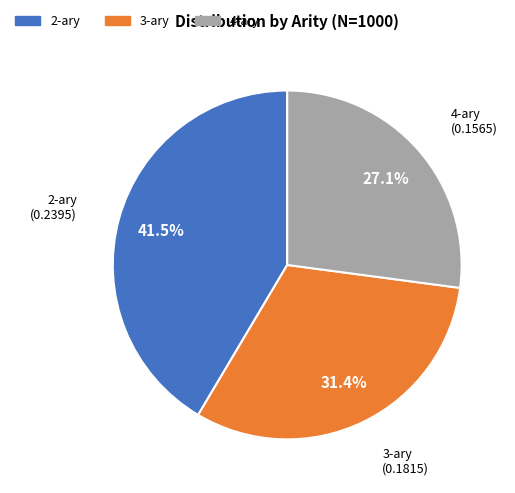

To the nearest percent, what is the difference between the largest and smallest slice percentages?

14%